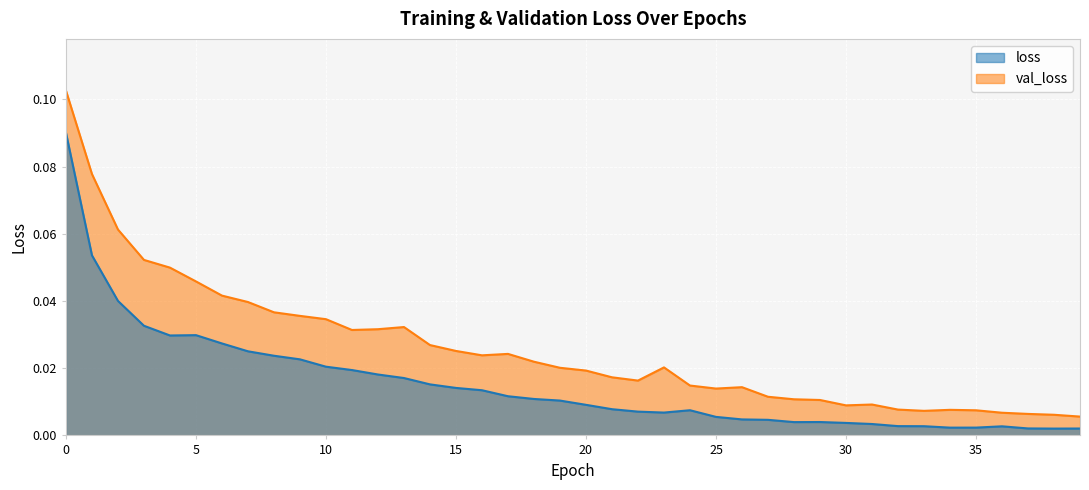

Rank the series by their maximum value, from lowest to highest.

loss, val_loss